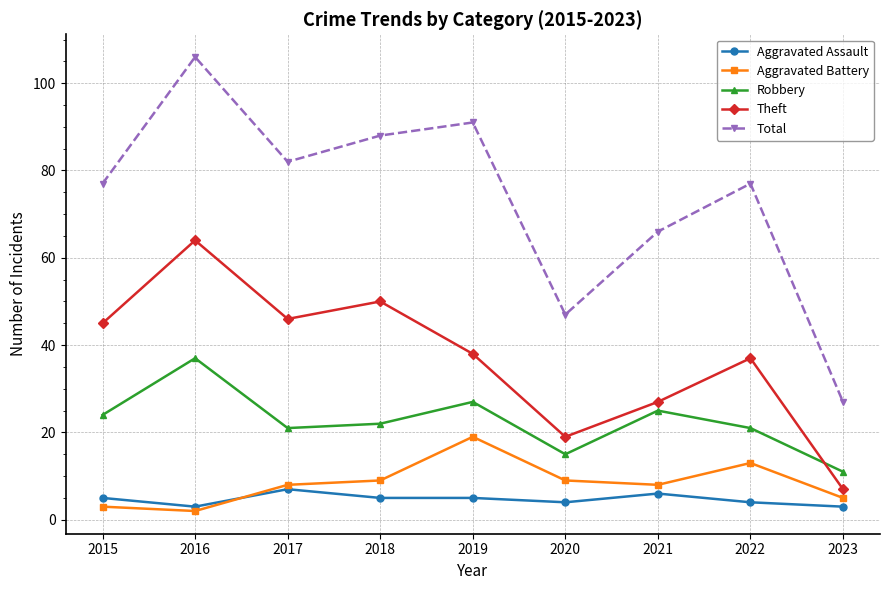

True or false: Theft and Total intersect in this chart.

False